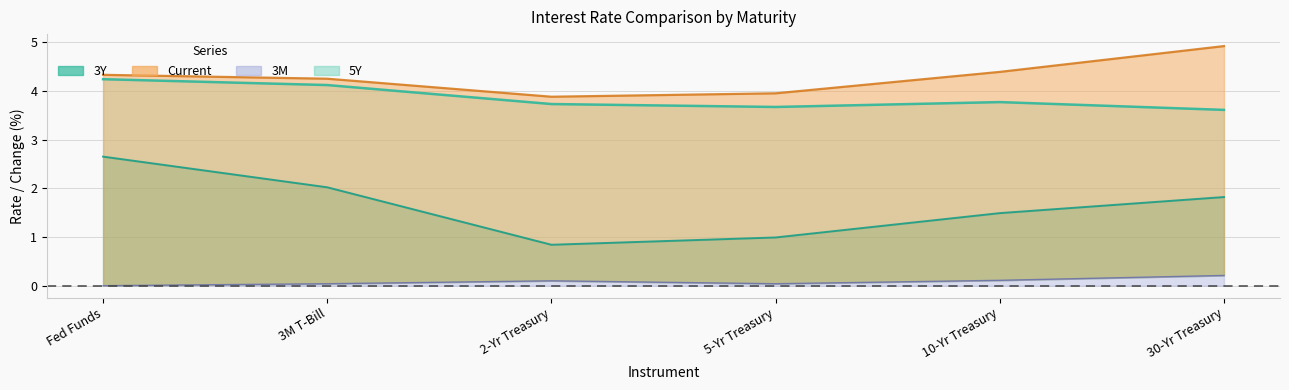

What is the sum of all Current values?

25.7